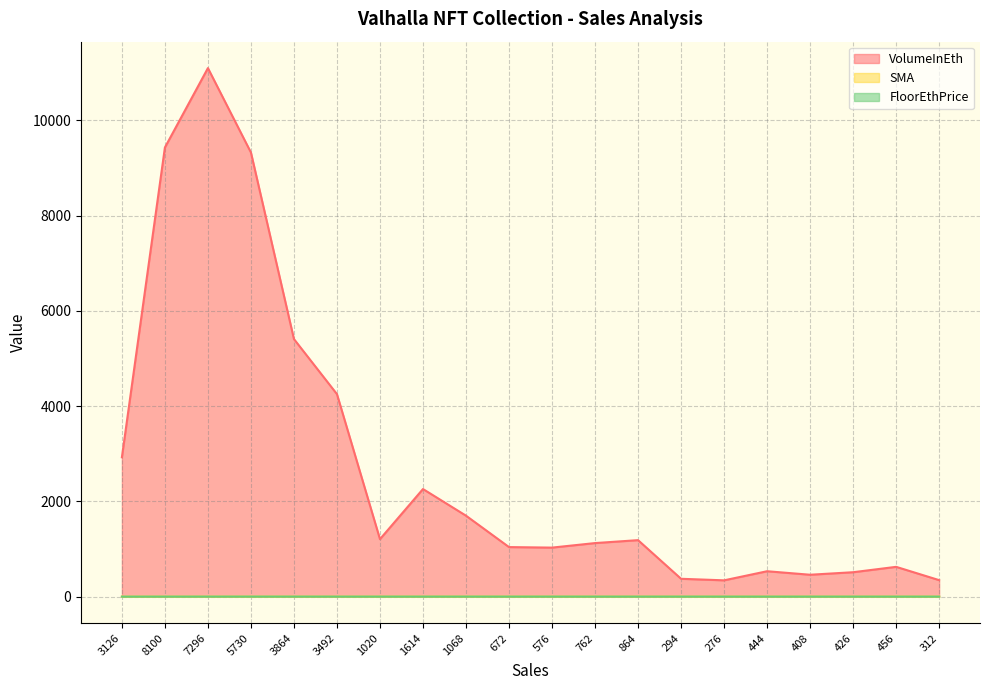

Rank the categories by FloorEthPrice value from highest to lowest.

5730, 576, 1068, 3864, 672, 294, 7296, 762, 864, 3492, 276, 408, 444, 1614, 1020, 426, 456, 312, 8100, 3126